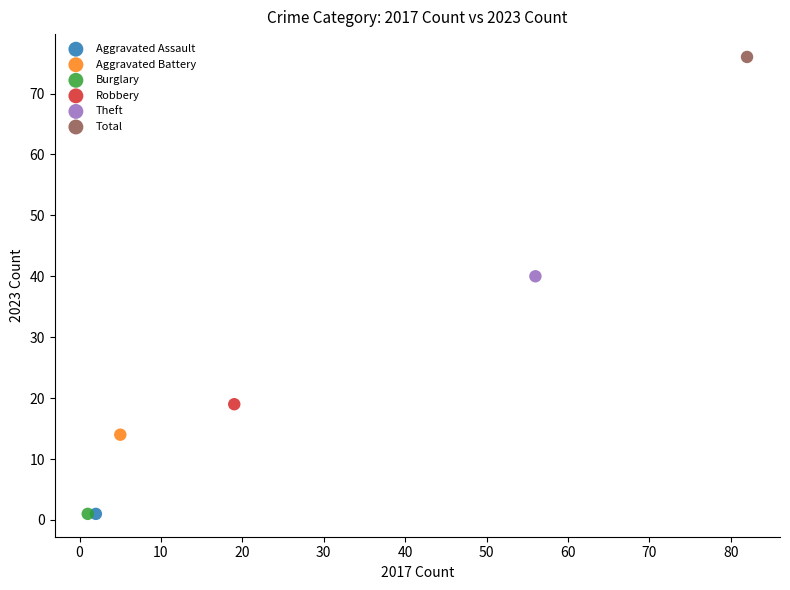

What are all the series names shown in the legend?

Aggravated Assault, Aggravated Battery, Burglary, Robbery, Theft, Total